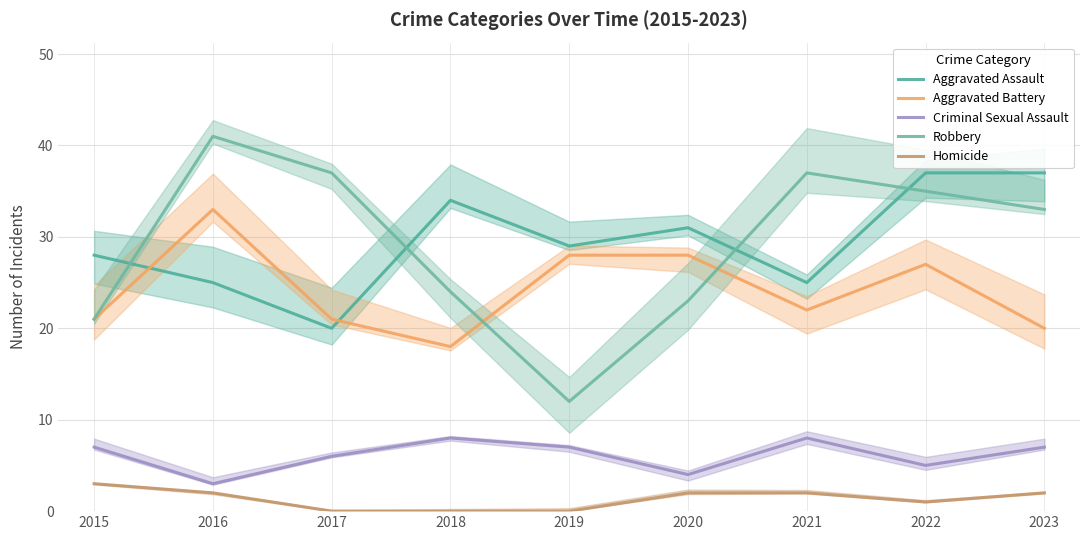

How many Aggravated Assault values are between 25 and 34?

6